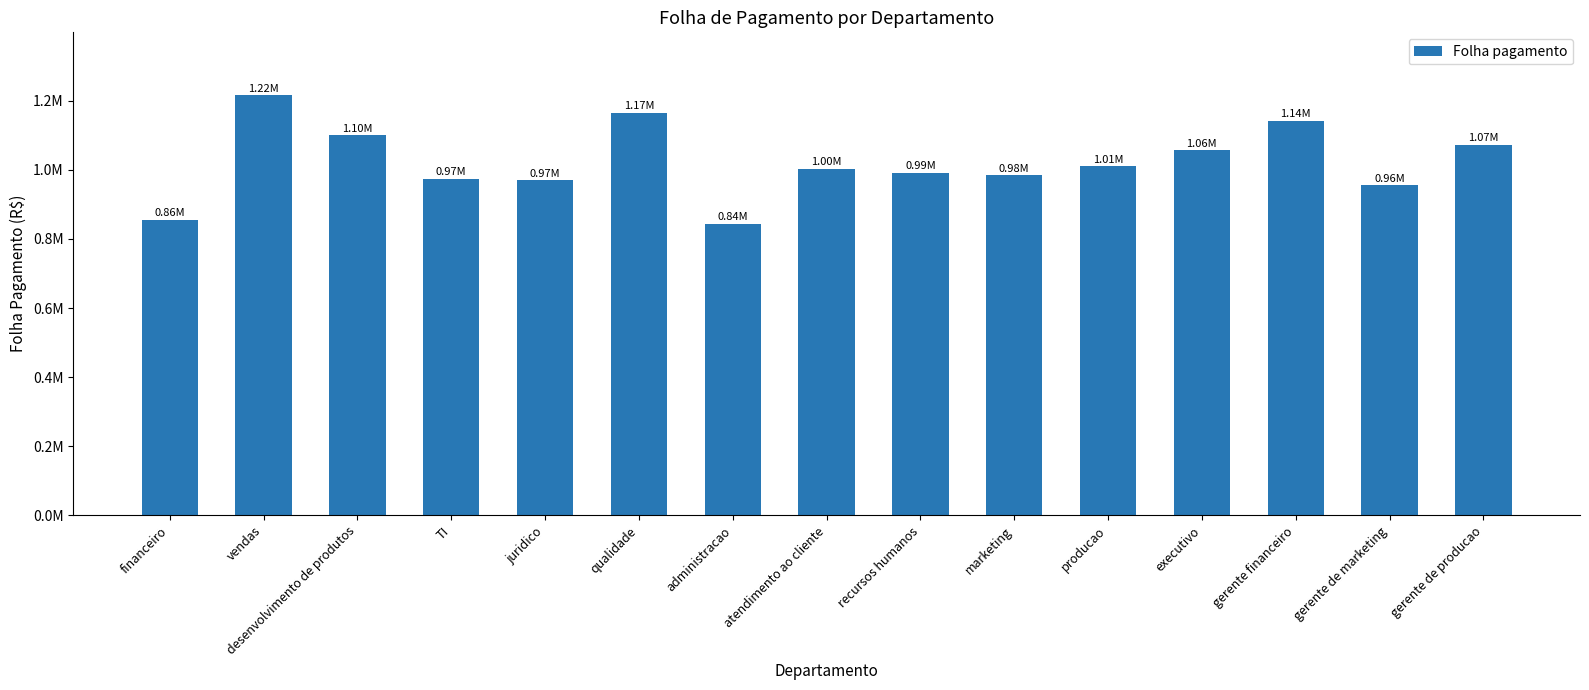

At which category does the chart reach its peak across all series?

vendas